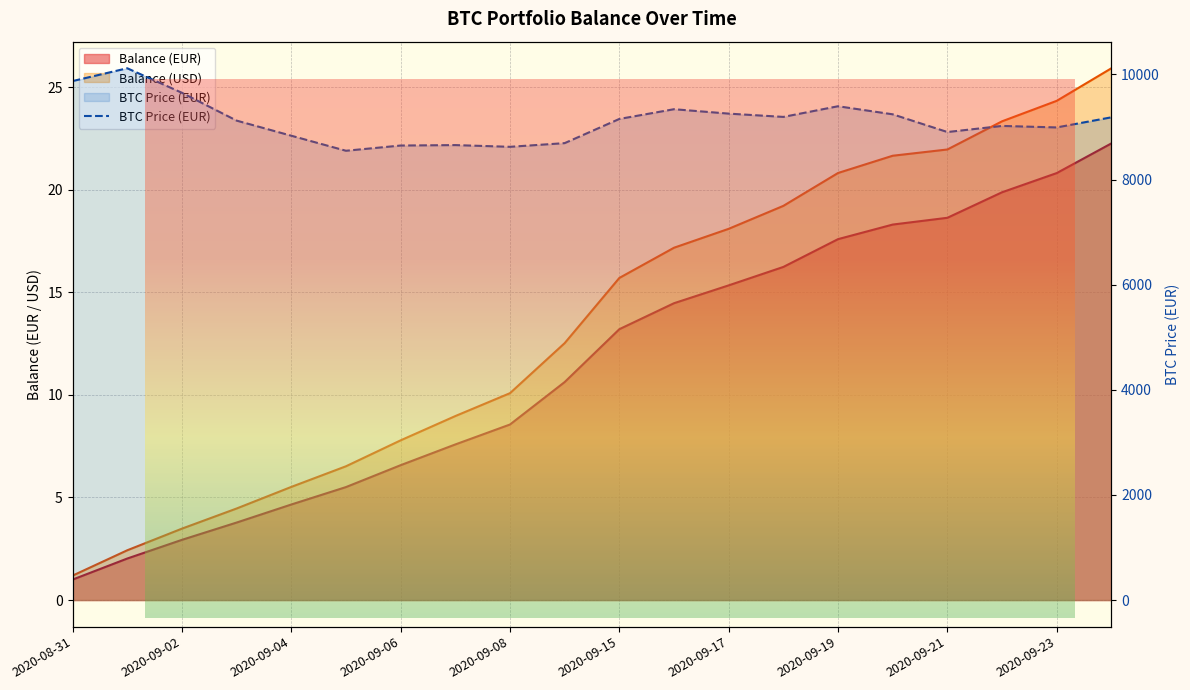

The BTC Price (EUR) series shows 8548.6 at 2020-09-05. True or false?

True